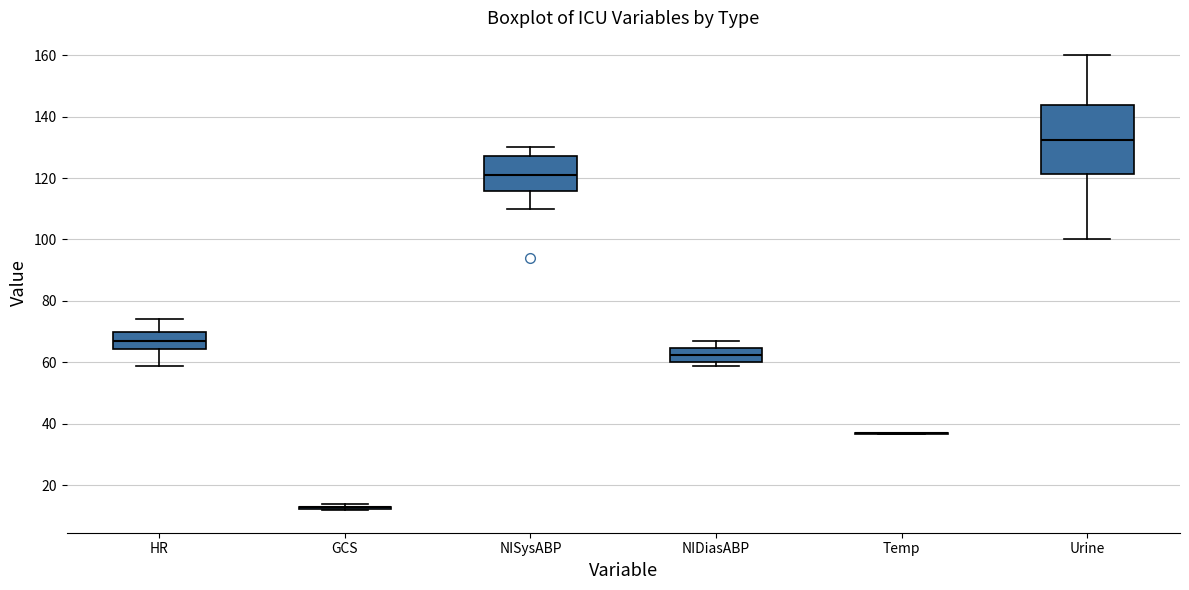

Reading left to right, read every box against the y-axis: the position of its median line, the range the box covers, and the ends of its whiskers. The values are not printed on the chart, so give them approximately, as read against the axis.

HR: median 68, box 64 to 70, whiskers 60 to 74
GCS: box collapsed to a line at 14, whiskers 12 to 14
NISysABP: median 122, box 116 to 128, whiskers 110 to 130
NIDiasABP: median 62, box 60 to 64, whiskers 60 (just below the box's lower edge) to 68
Temp: box collapsed to a line at 36, whiskers 36 to 38
Urine: median 132, box 122 to 144, whiskers 100 to 160